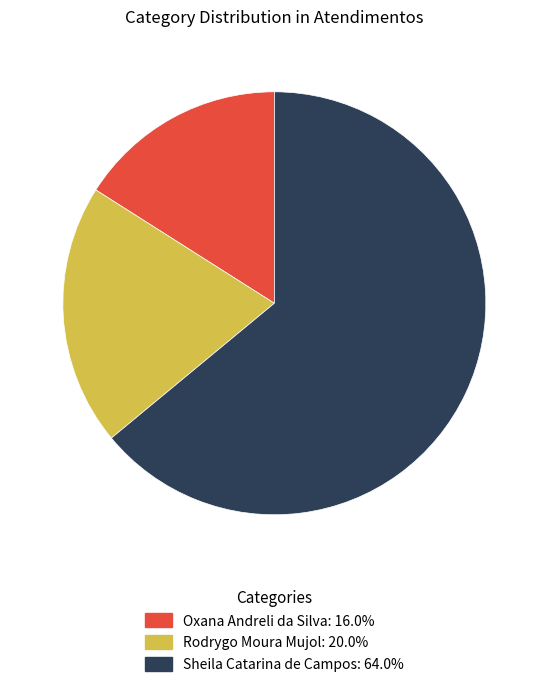

Is it true that Rodrygo Moura Mujol is 20% of the pie?

True